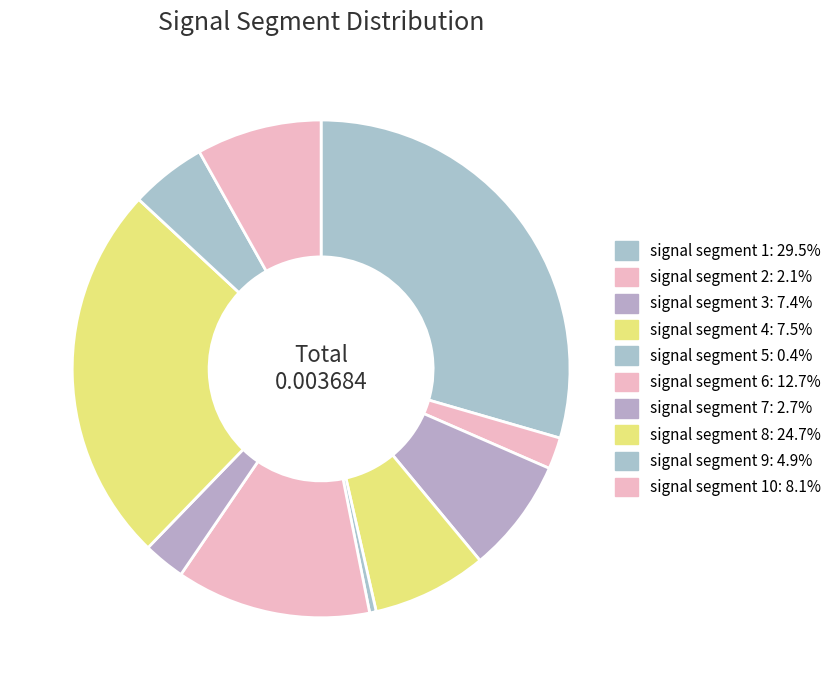

Is there any slice that represents more than half of the pie?

No